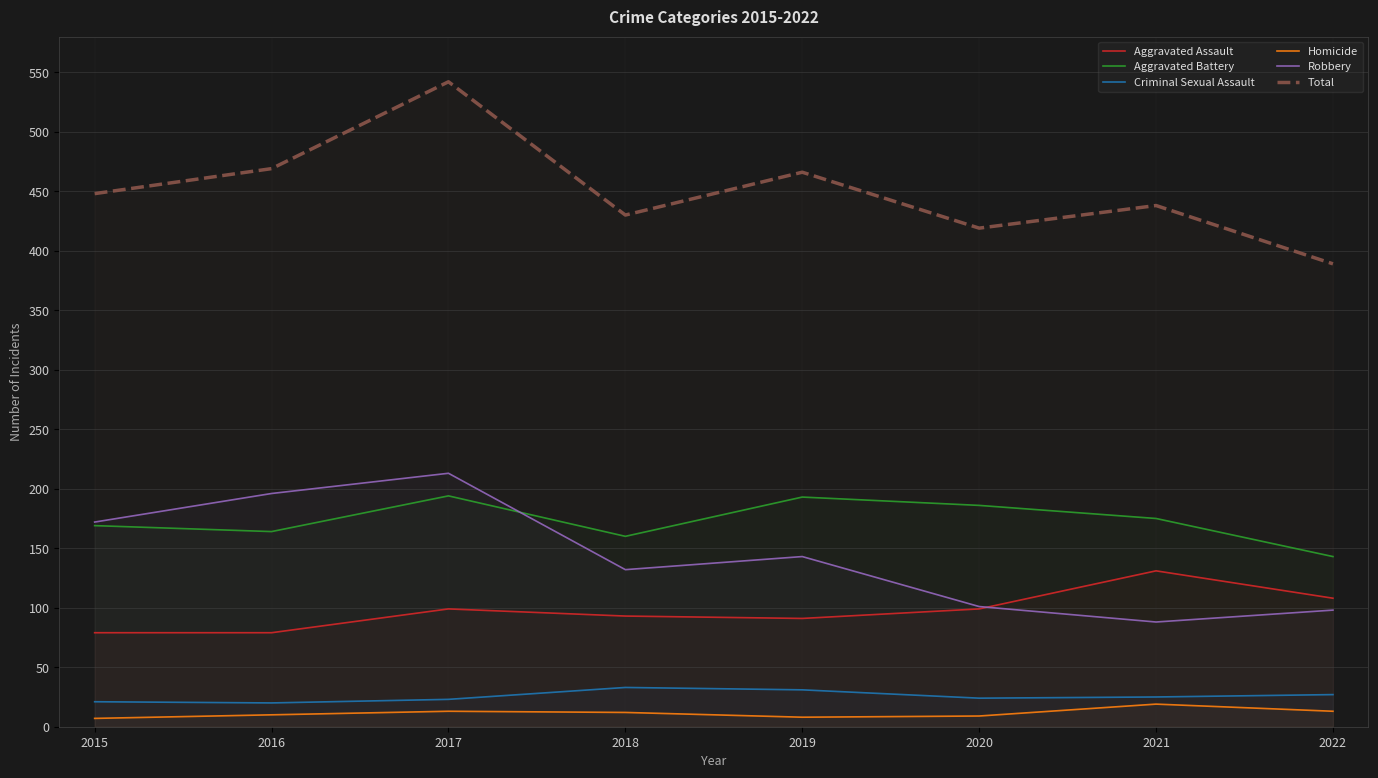

List the labels in order of Criminal Sexual Assault value, smallest first.

2016, 2015, 2017, 2020, 2021, 2022, 2019, 2018